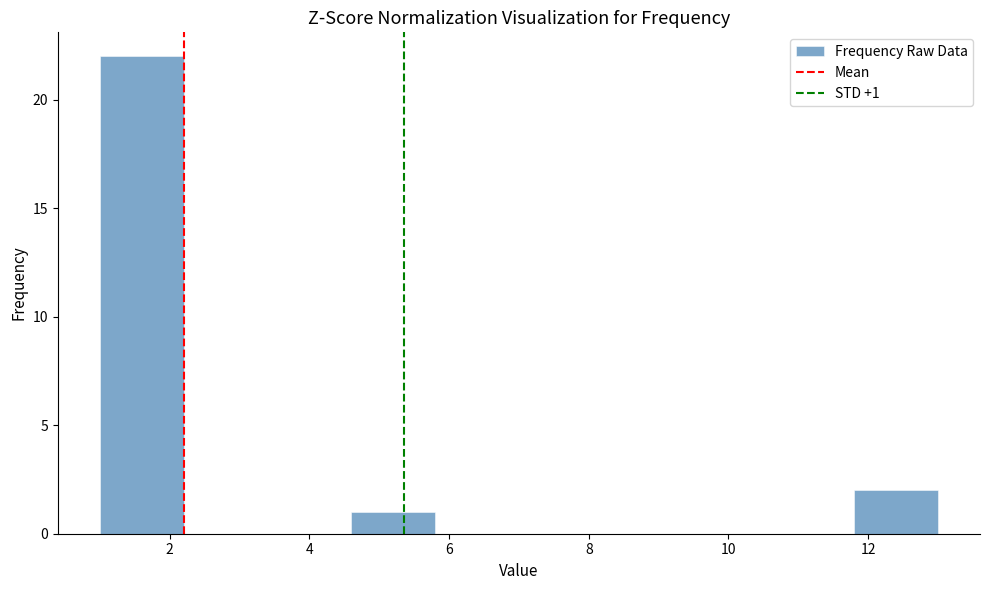

Over which range of the x-axis is the bar tallest?

1.0 to 2.2